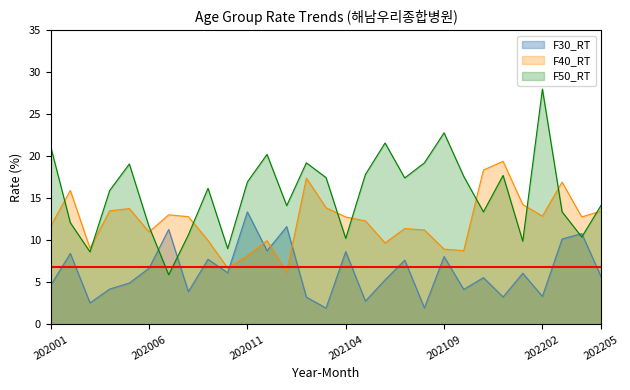

What is the smallest value displayed?

1.9